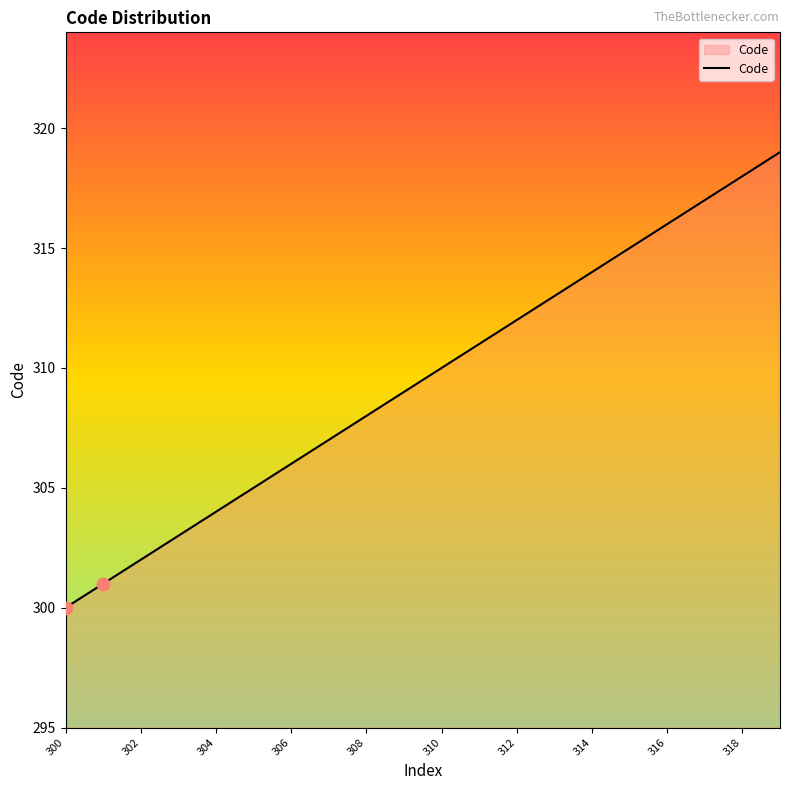

What is the change in value from 15 to 17?

+2